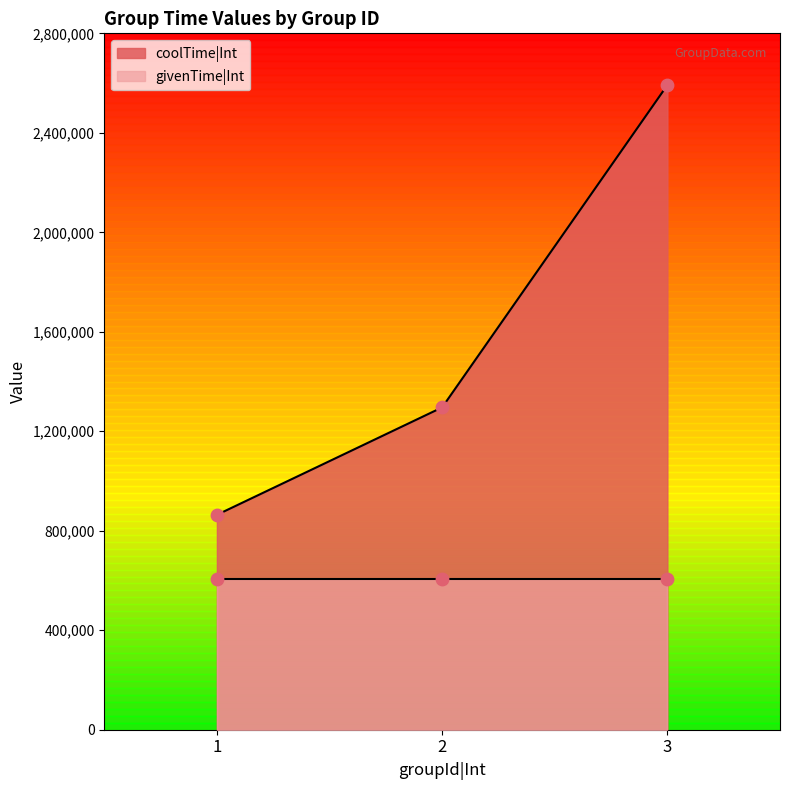

What is the change in value from 1 to 2?

+432000